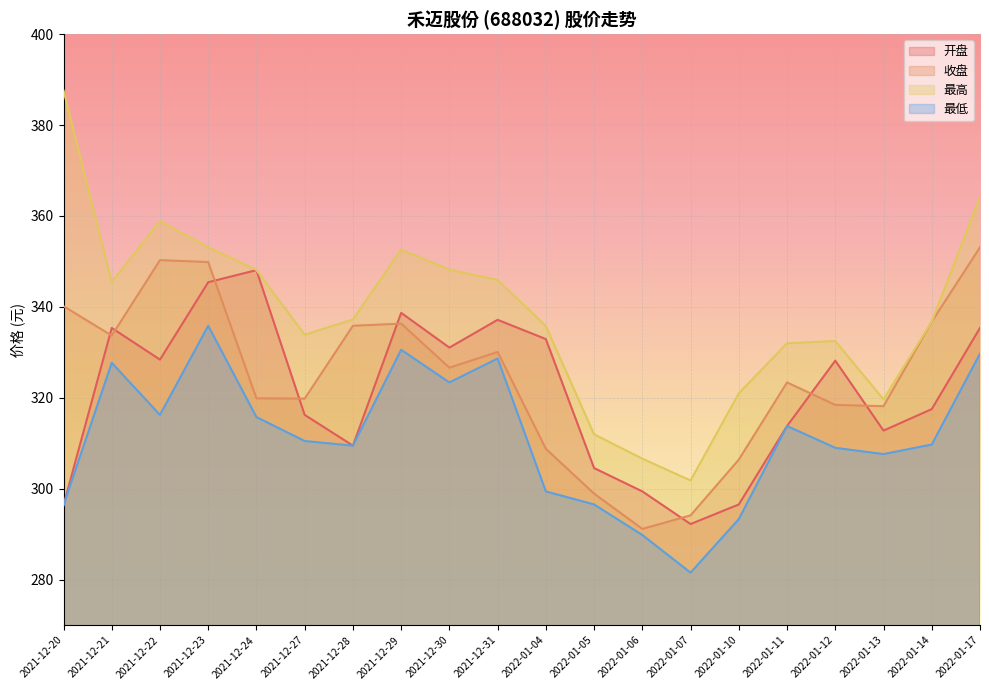

Where is the first local minimum for 最低?

2021-12-22